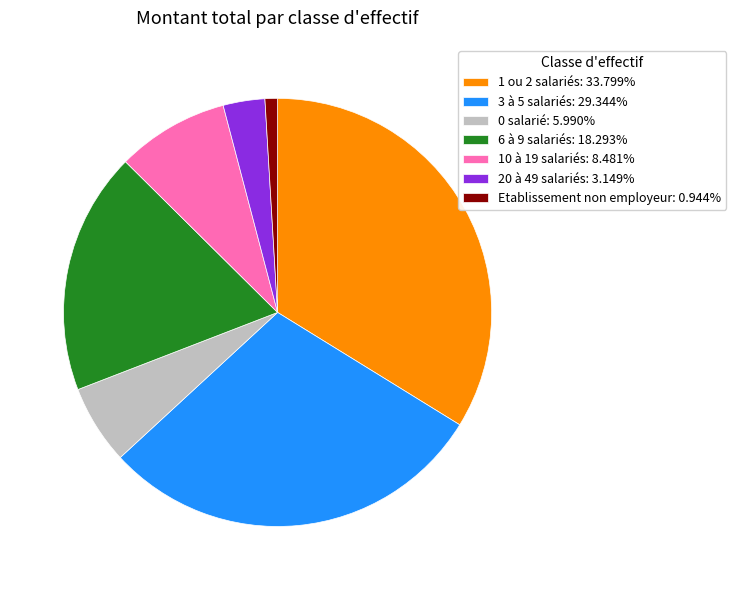

Count the number of slices in the pie.

7